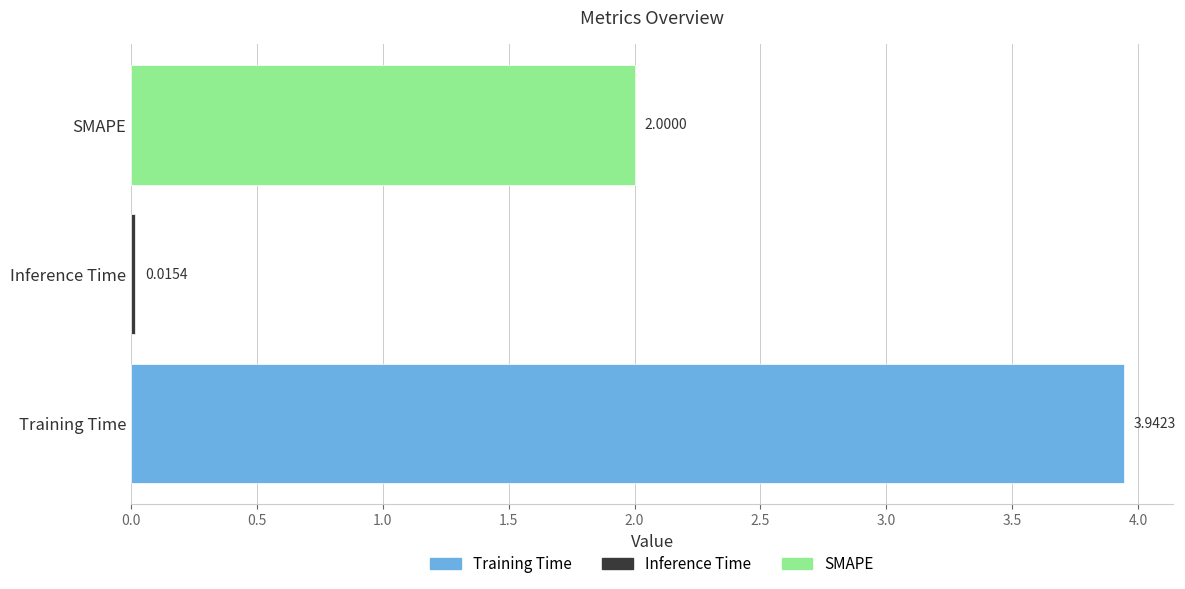

At which category does the chart reach its peak across all series?

Training Time